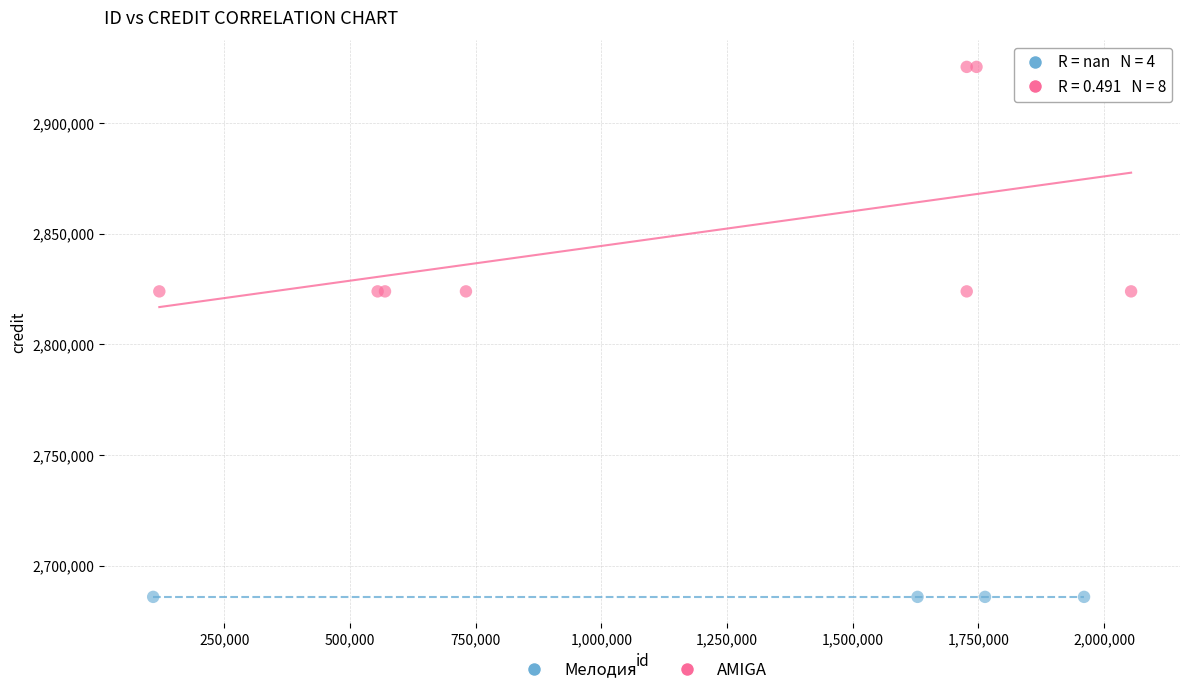

Which series reaches the minimum Y coordinate?

Мелодия